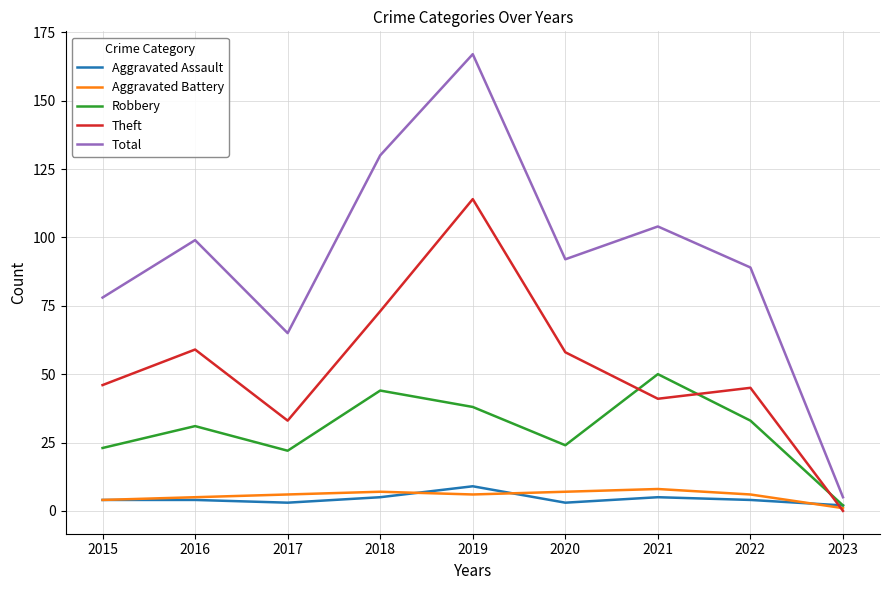

At which category is the sum across all series the highest?

2019